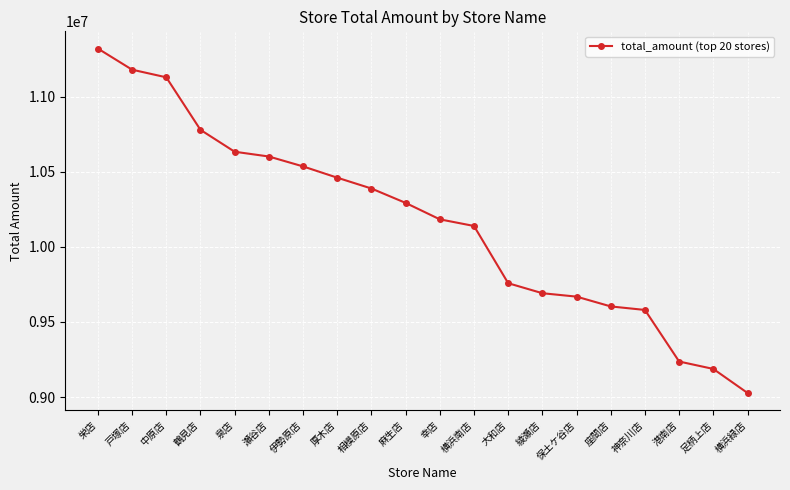

What is the ratio of the value at 泉店 to the value at 鶴見店?

1.0